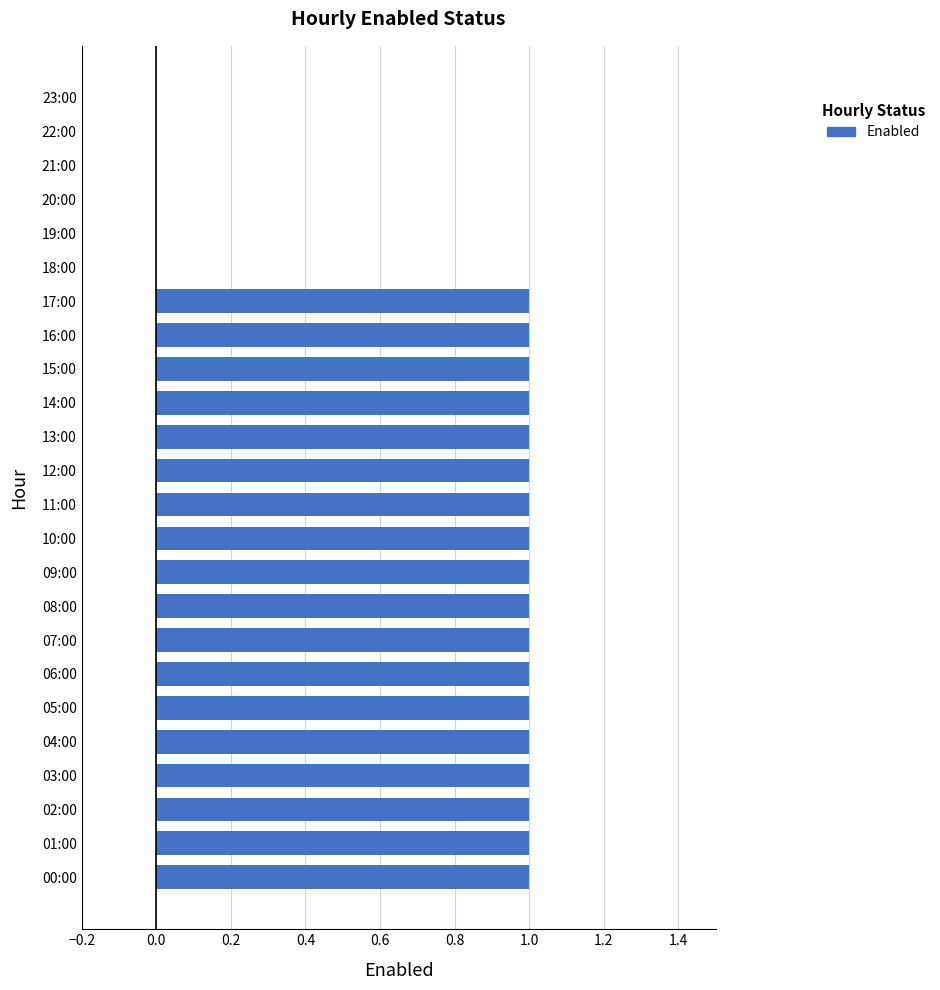

Is it true that the value at 12:00 is 1?

True